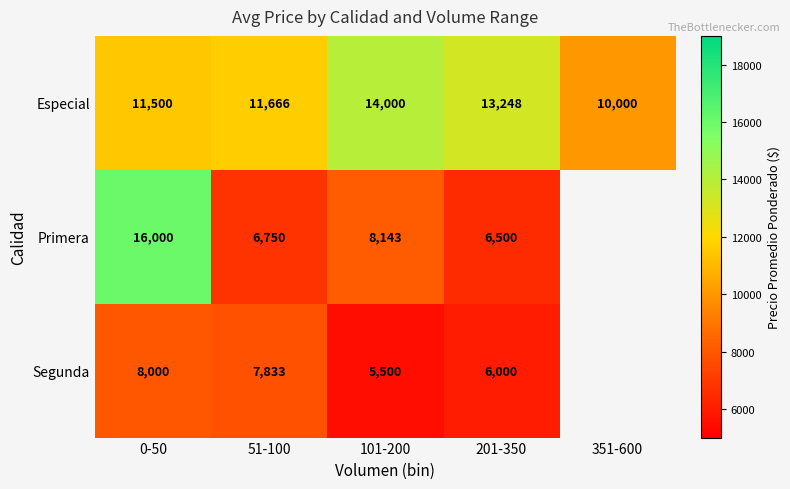

Is it true that Especial equals 14000 at 101-200?

True